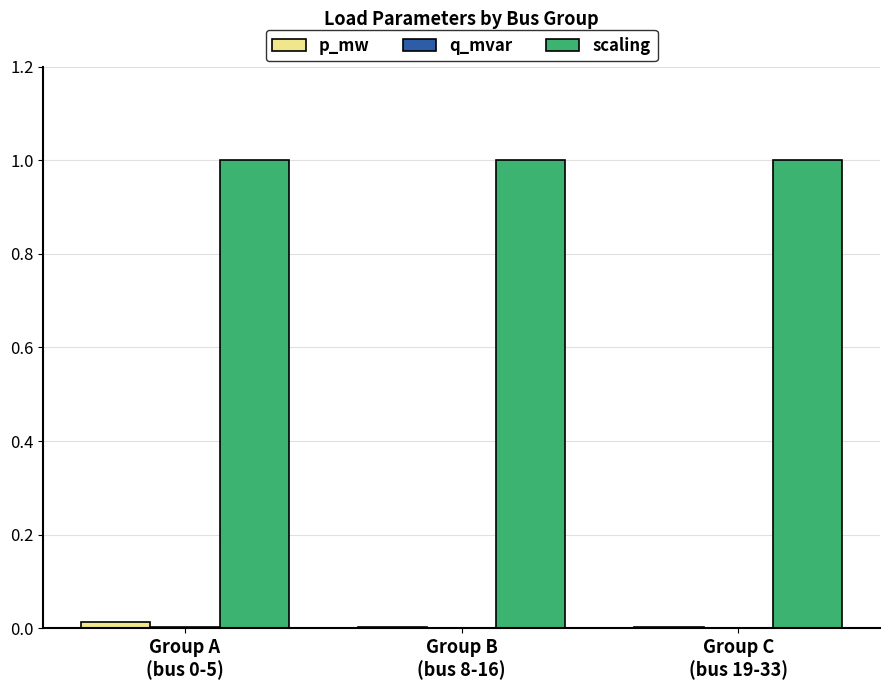

List the labels in order of scaling value, smallest first.

Group A
(bus 0-5), Group B
(bus 8-16), Group C
(bus 19-33)